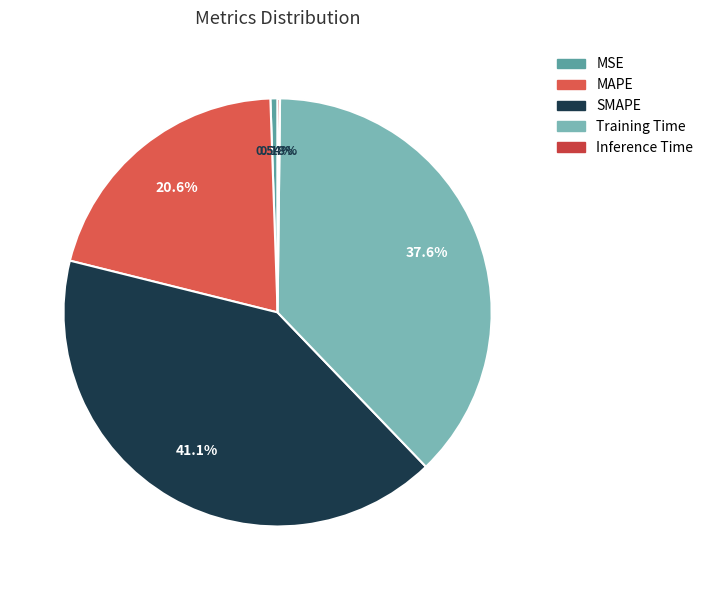

Which category has the smallest portion of the pie?

Inference Time